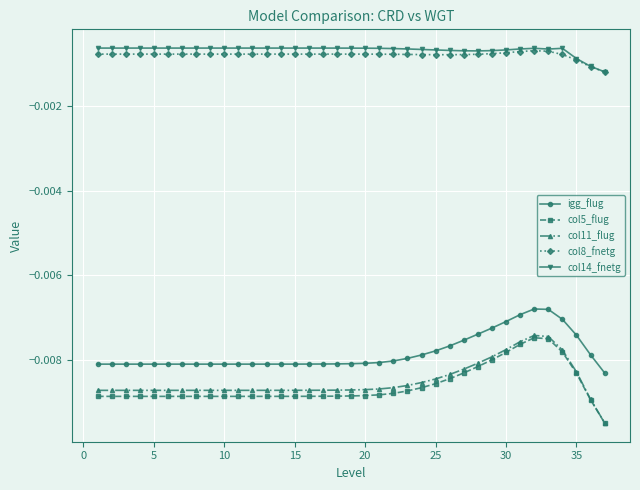

Which series has the widest spread of values?

col11_flug